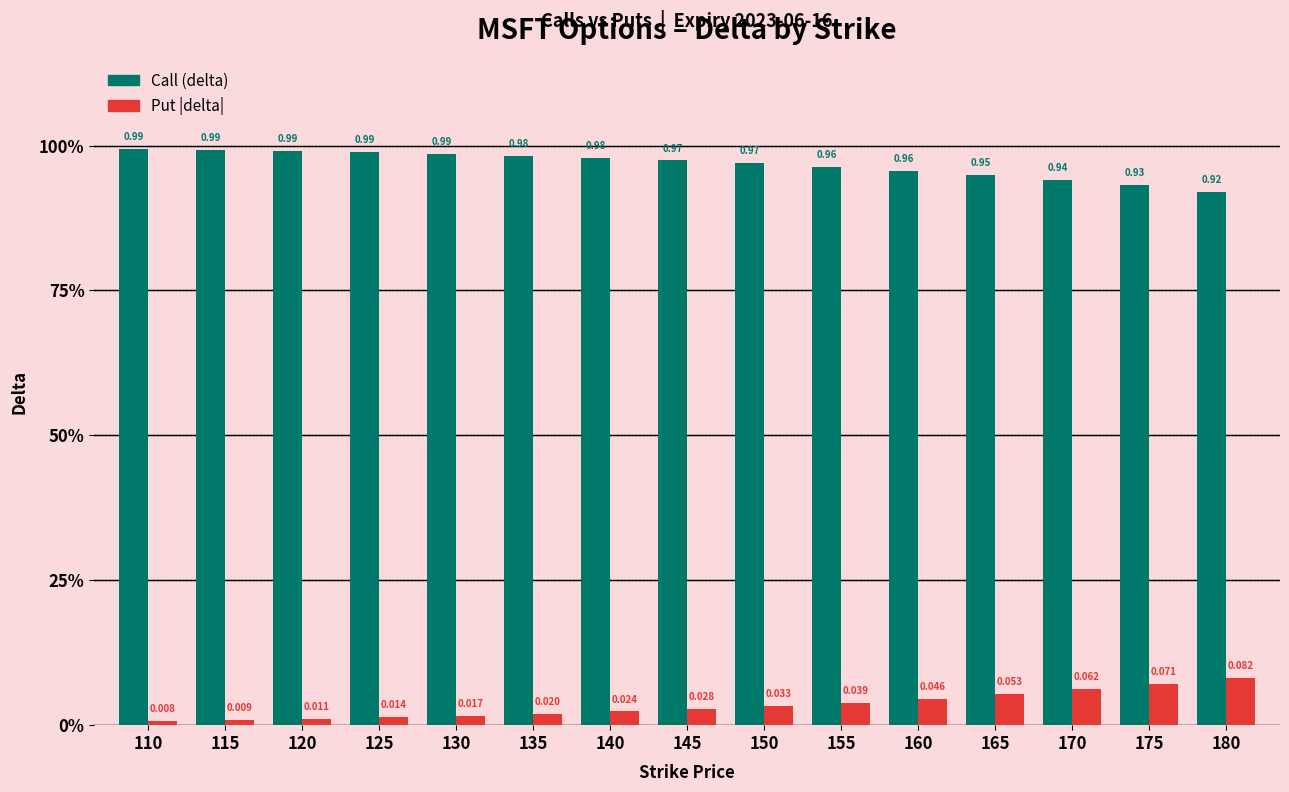

The value of Put |delta| at 140 is 0.0. True or false?

False